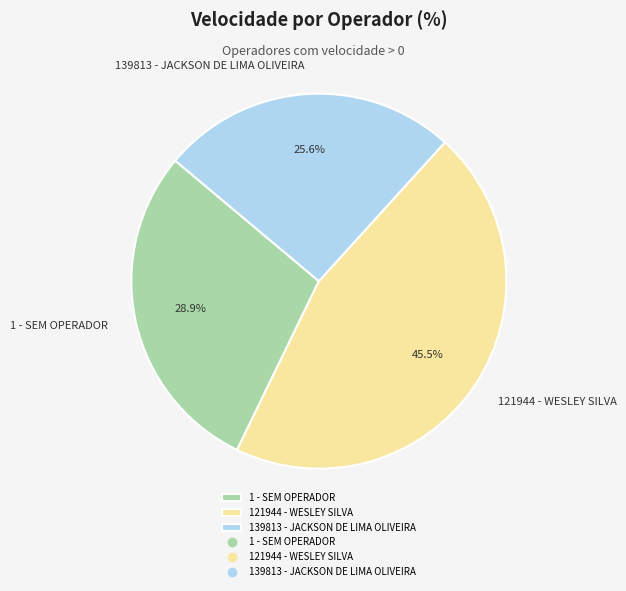

What is the total percentage of 139813 - JACKSON DE LIMA OLIVEIRA and 1 - SEM OPERADOR?

54.5%